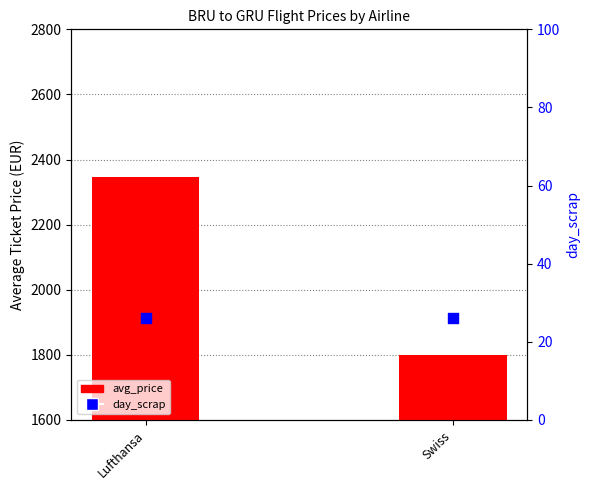

At which category is the sum across all series the highest?

Lufthansa